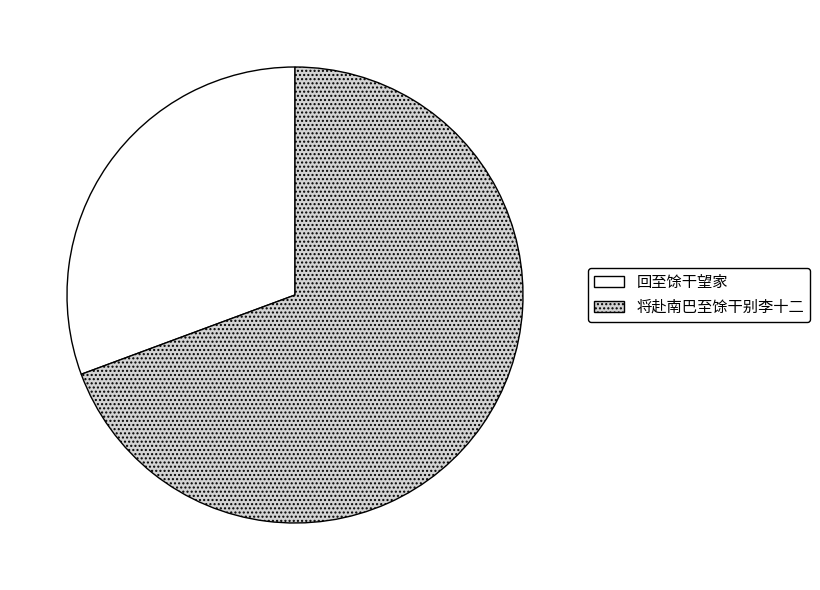

Which has a higher value, 将赴南巴至馀干别李十二 or 回至馀干望家?

将赴南巴至馀干别李十二